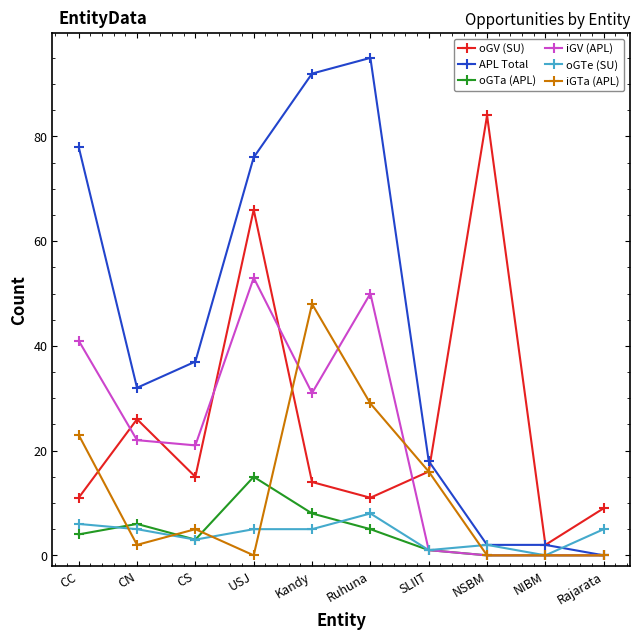

Is it true that oGTe (SU) equals 5 at Rajarata?

True